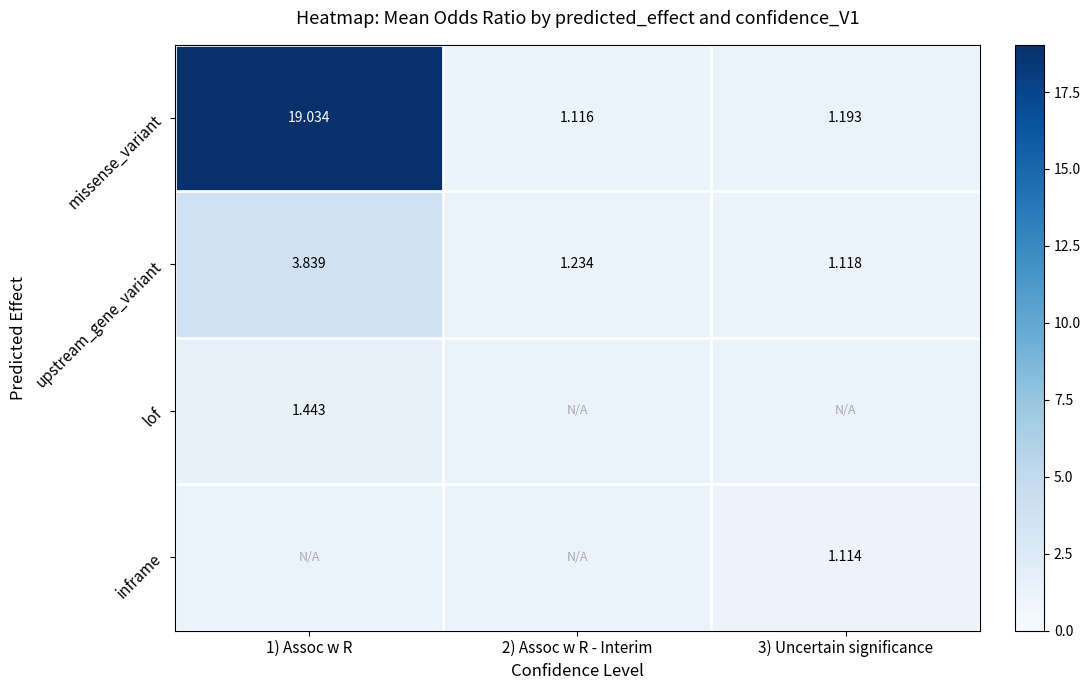

True or false: lof has a value of 1.4 at 1) Assoc w R.

True